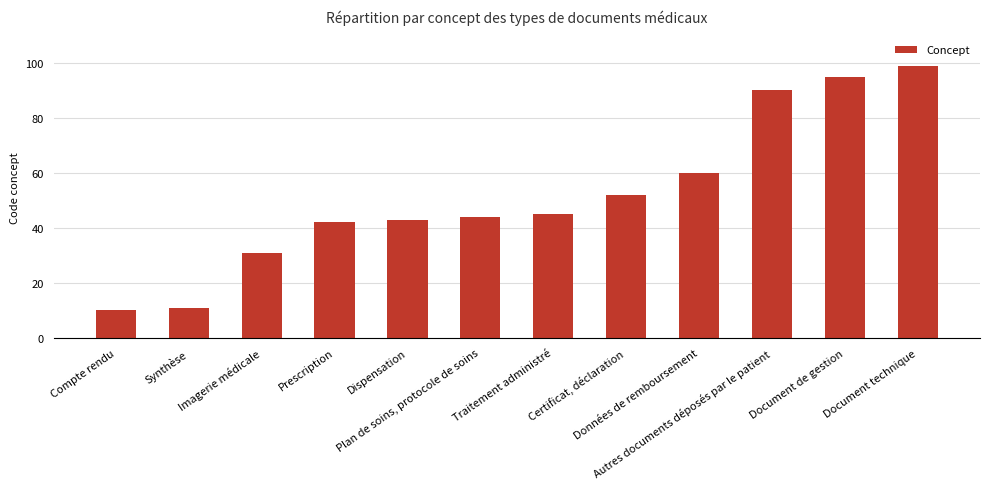

What is the ratio of the value at Imagerie médicale to the value at Compte rendu?

3.1